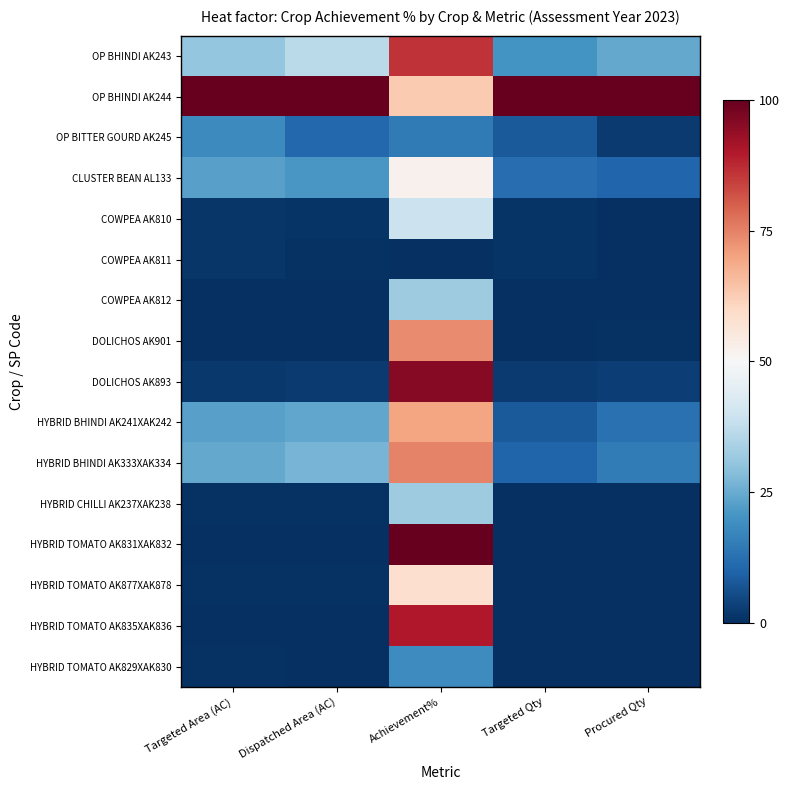

Which series has the largest range (max minus min)?

HYBRID TOMATO AK831XAK832